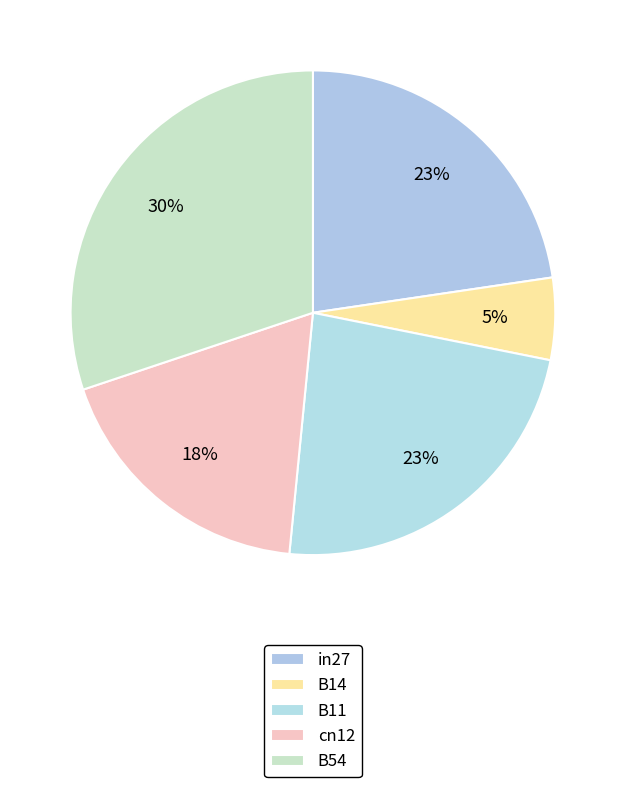

Is there a majority slice in this chart?

No